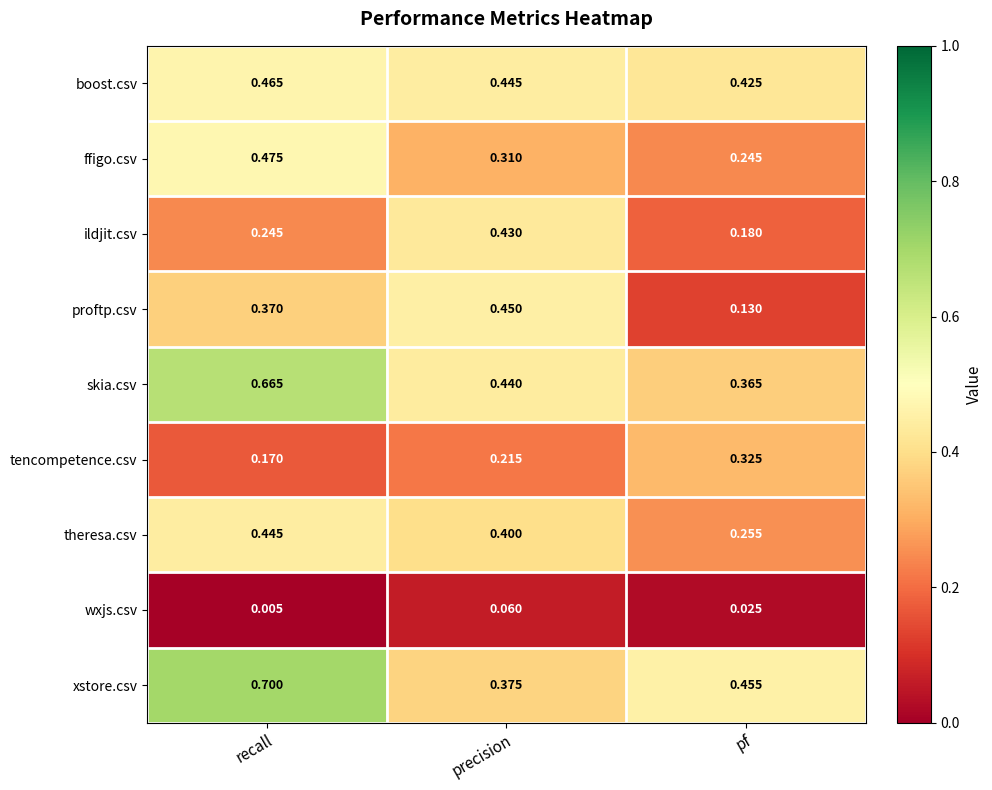

Which category has the highest value in the skia.csv series?

recall